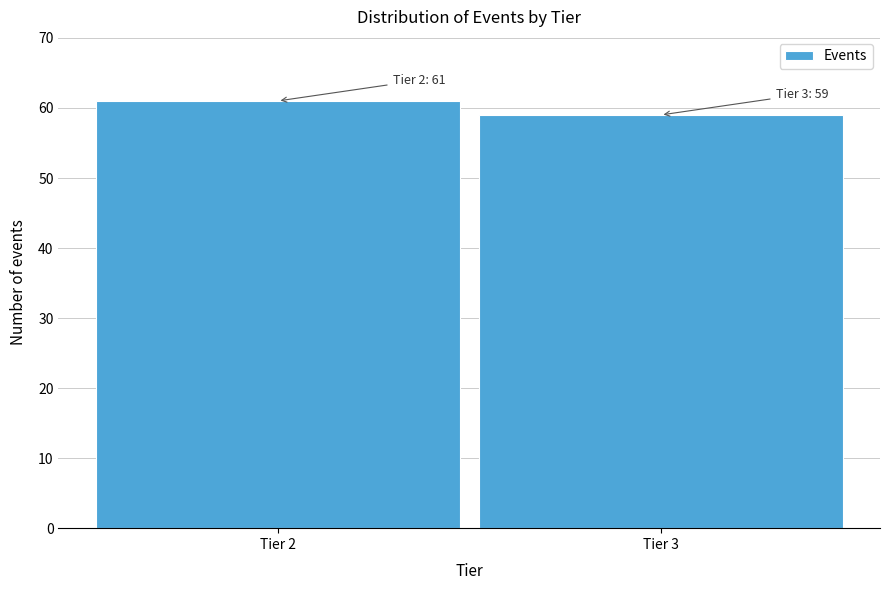

Reading left to right, transcribe all the data shown in this chart.

61	59